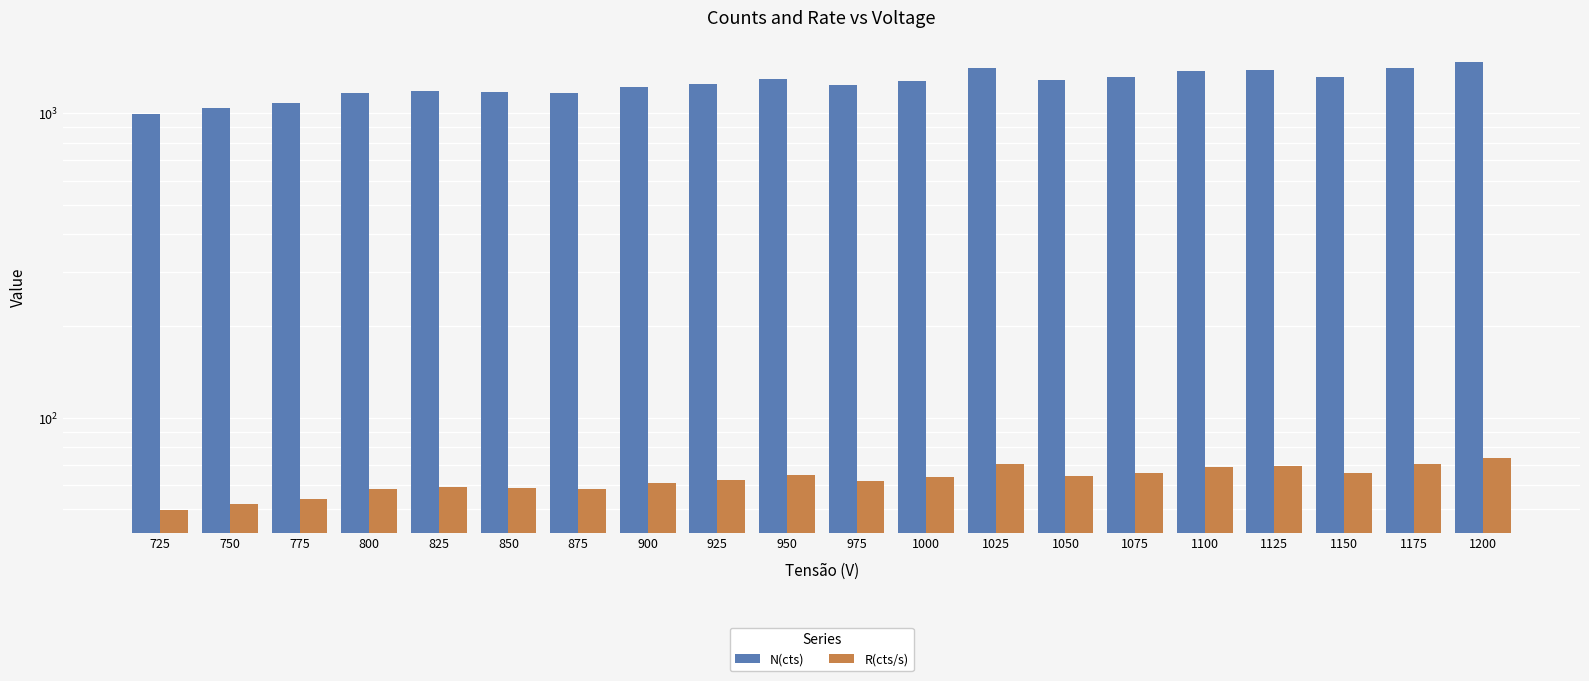

The value of R(cts/s) at 750 is 21.5. True or false?

False